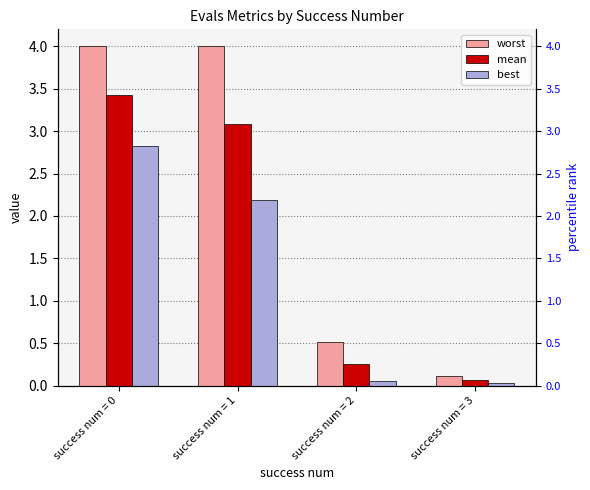

What is the difference between the maximum and minimum values in the worst series?

3.9